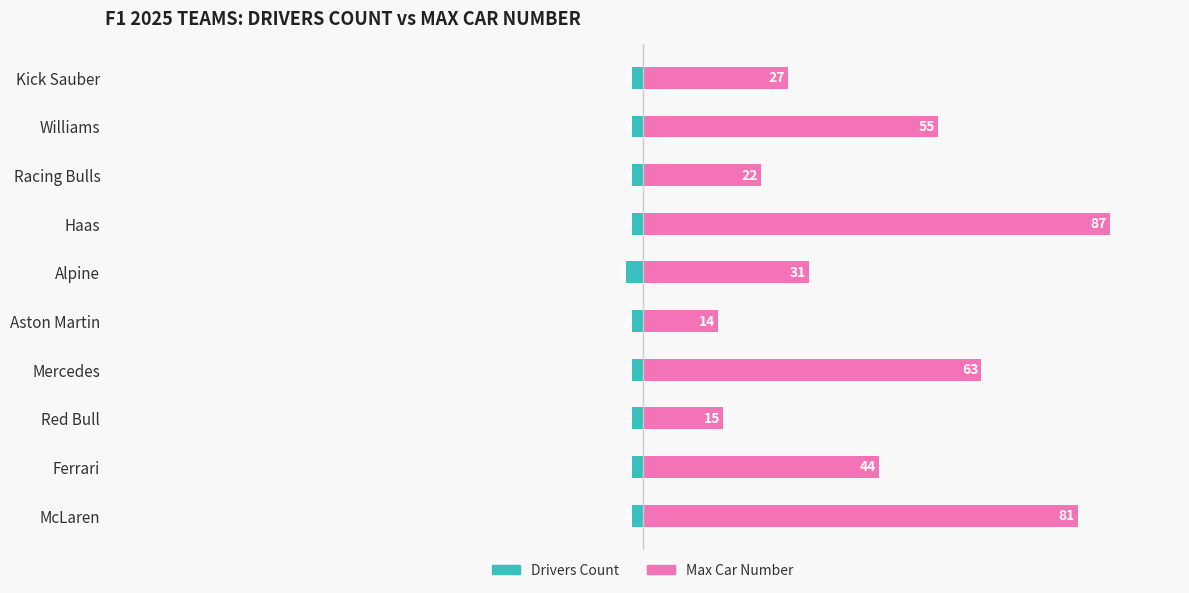

Which has a higher value, Aston Martin or McLaren?

Aston Martin